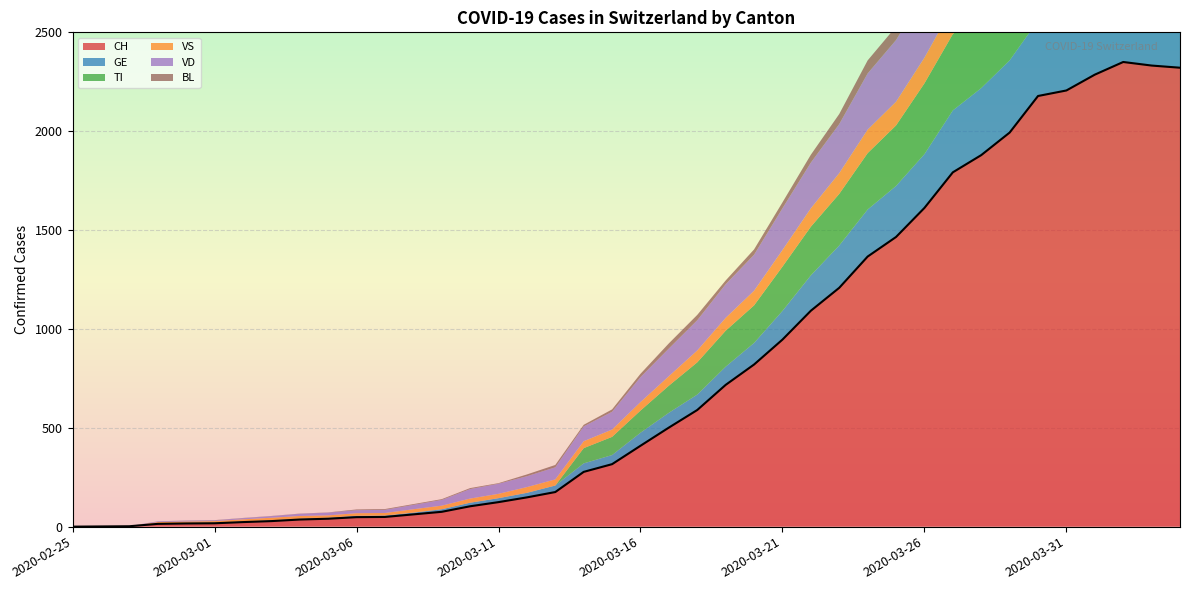

What is the total value across all series at 2020-03-10?

195